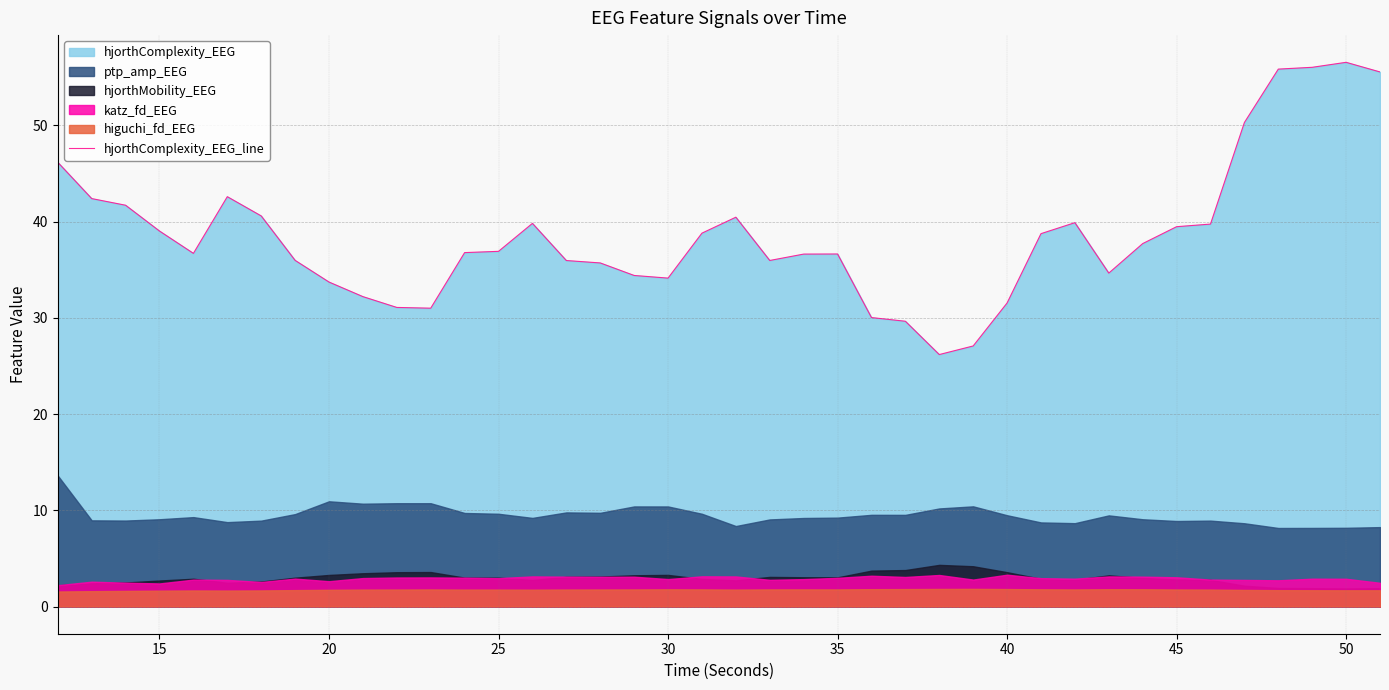

How many interior local peaks (higher than both neighbors) does the data have?

6